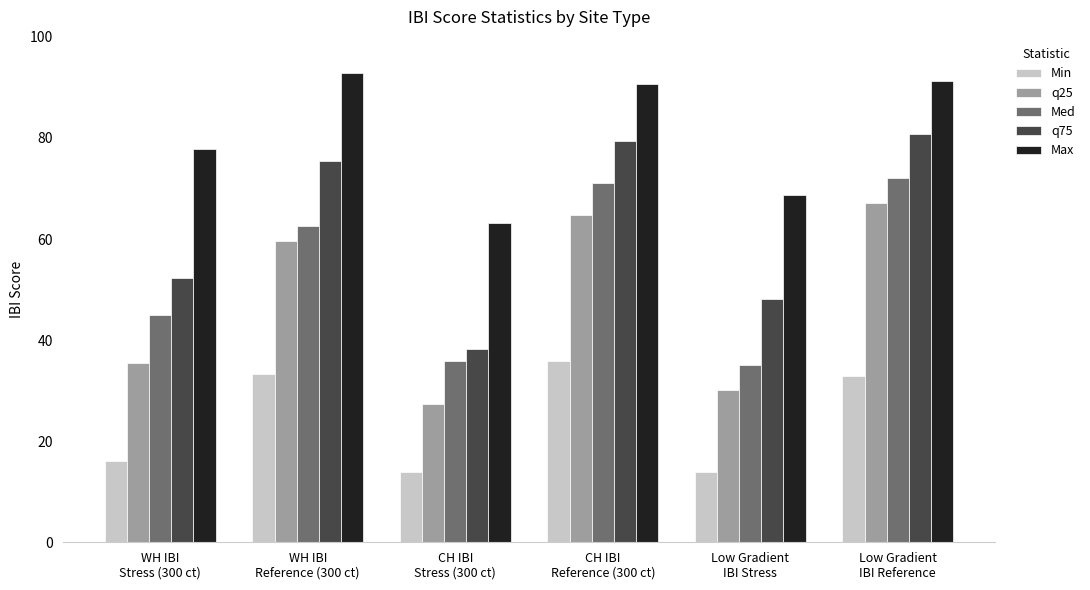

What is the label of the 1st bar from the left?

WH IBI
Stress (300 ct)